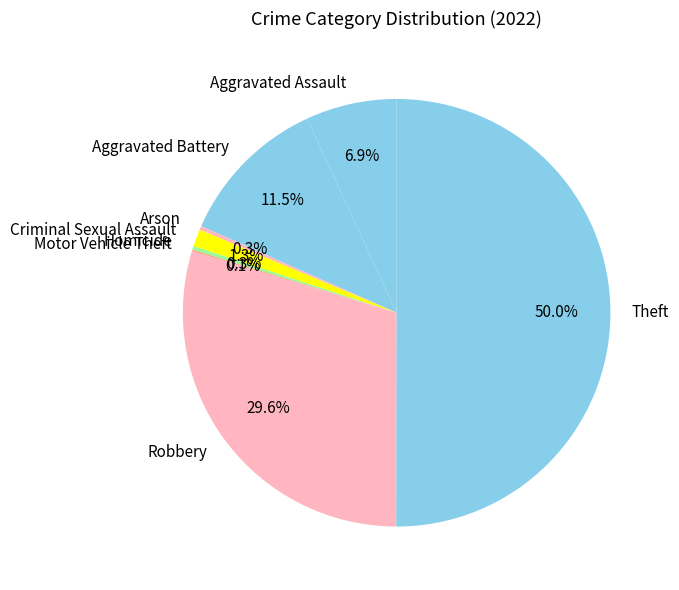

Which category accounts for the majority?

Theft